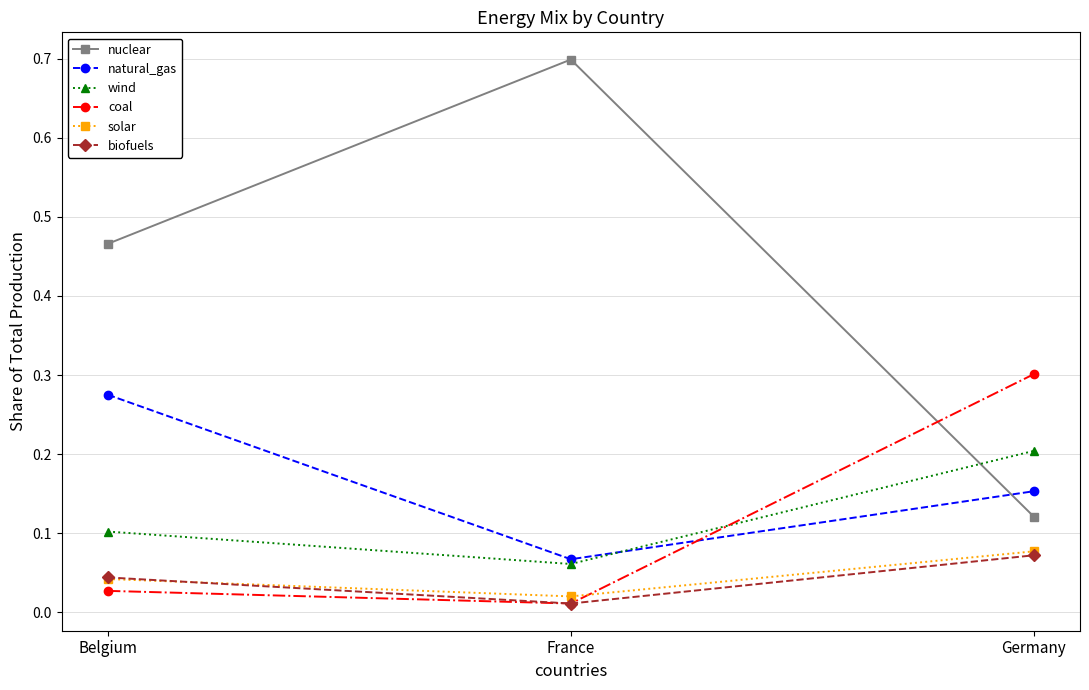

Is it true that wind equals 0.2 at Germany?

True